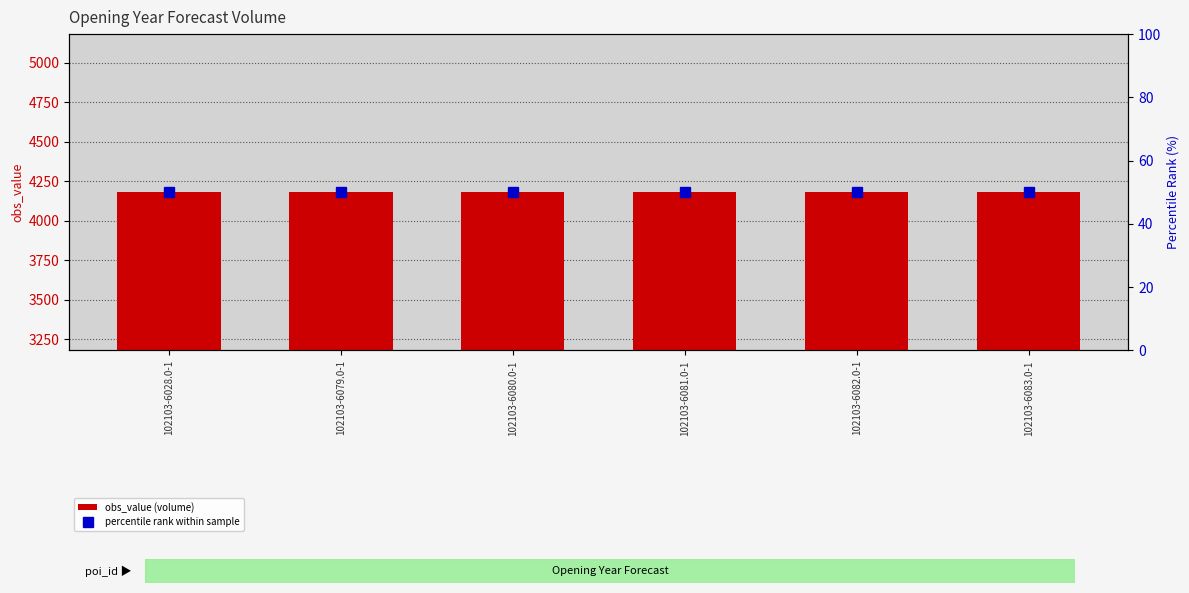

Rank the series by their maximum value, from lowest to highest.

percentile rank within sample, obs_value (volume)